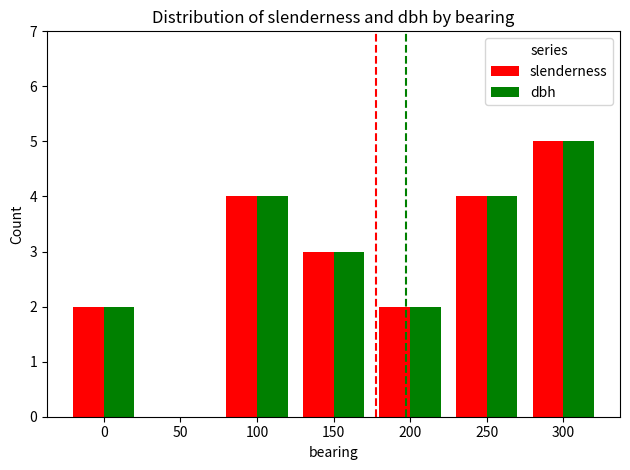

What is the sum of the dbh values at 150 and 50?

3